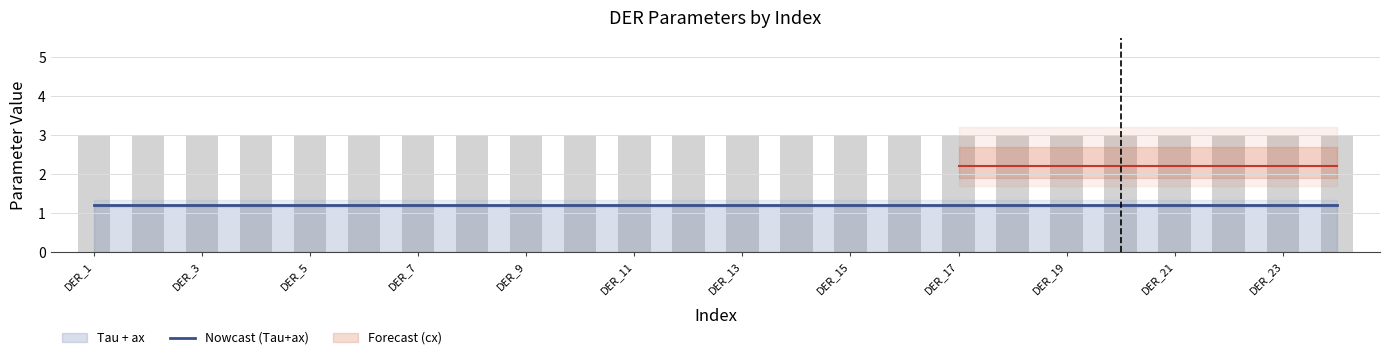

Between 7 and 15, which is larger?

7